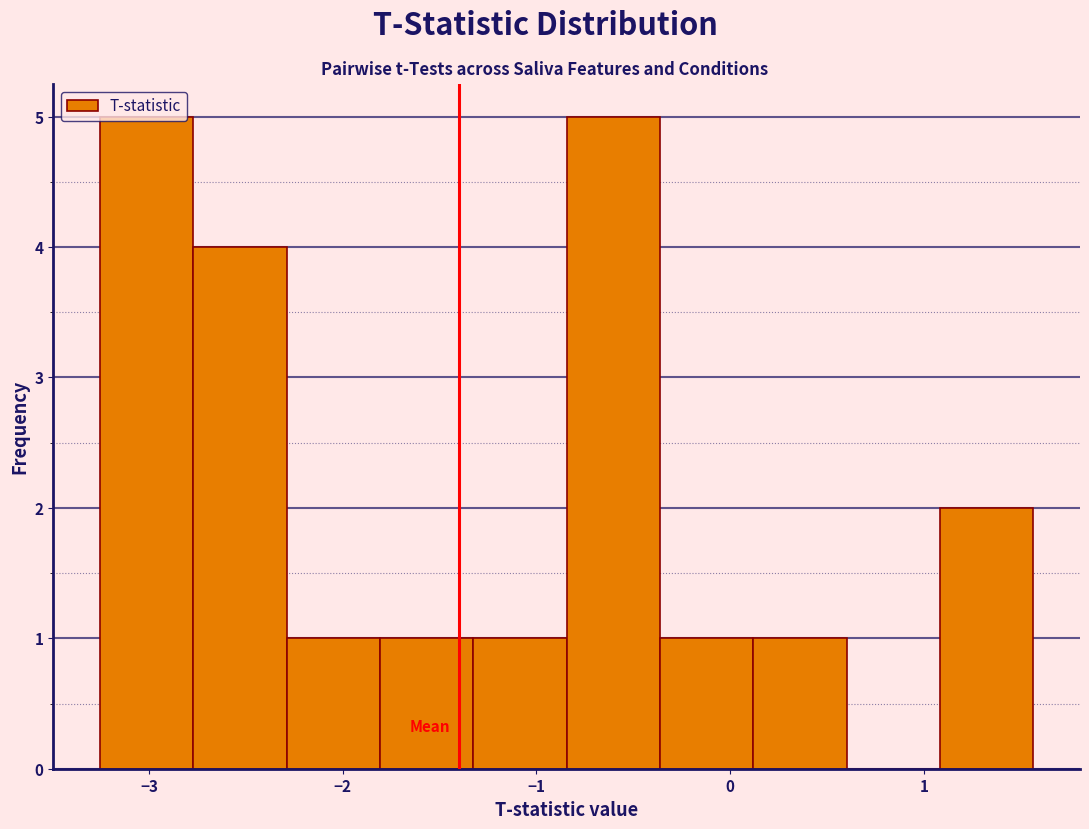

Reading left to right, transcribe this chart: for each bar, give the range it covers on the x-axis and its height. Neither the bar edges nor the heights are printed on the chart, so give them approximately, as read against the axes.

-3.3 to -2.8: 5
-2.8 to -2.3: 4
-2.3 to -1.8: 1
-1.8 to -1.3: 1
-1.3 to -0.8: 1
-0.8 to -0.4: 5
-0.4 to 0.1: 1
0.1 to 0.6: 1
0.6 to 1.1: 0
1.1 to 1.6: 2